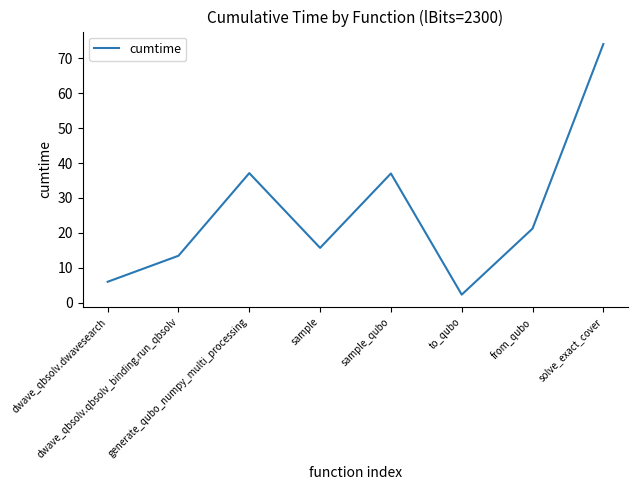

What is the greatest value displayed?

74.1